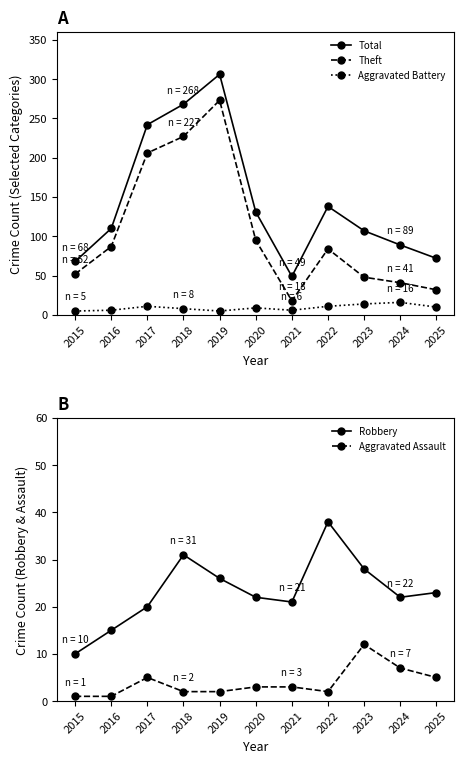

How many lines are shown in the chart?

5